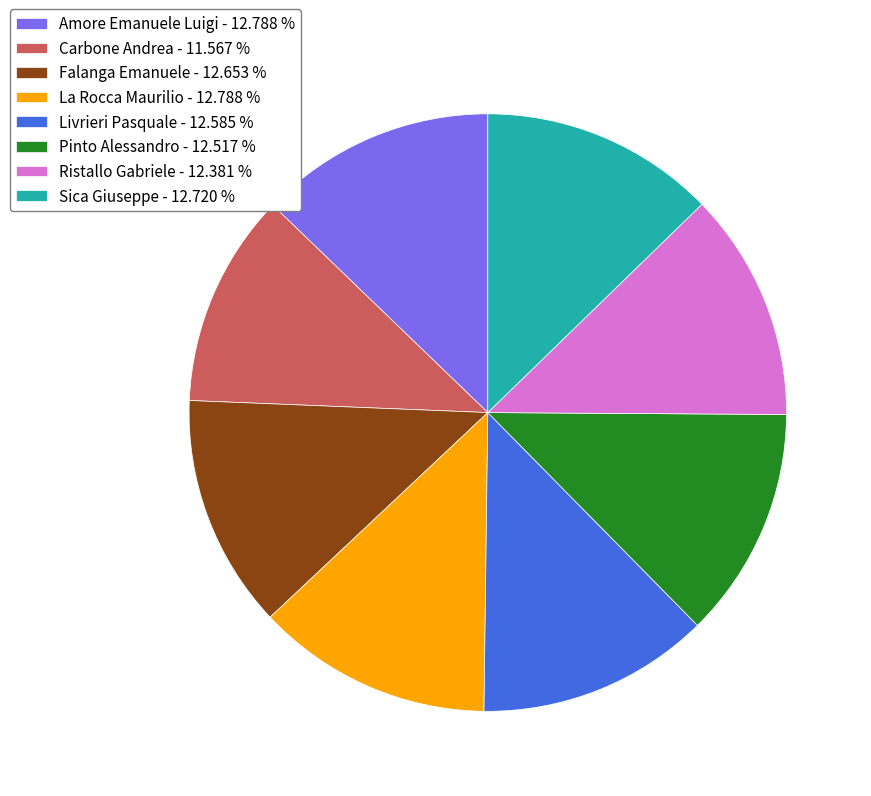

Does Ristallo Gabriele - 12.381 % account for over 50% of the chart?

No